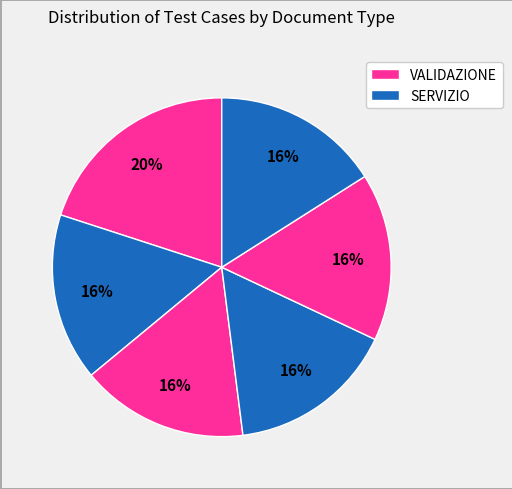

How many segments does this pie chart have?

6